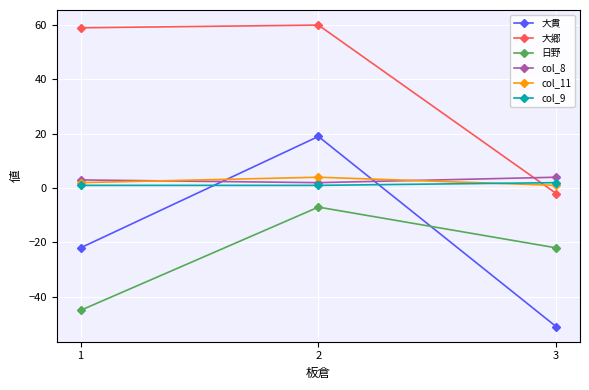

How many data points does each series have?

3